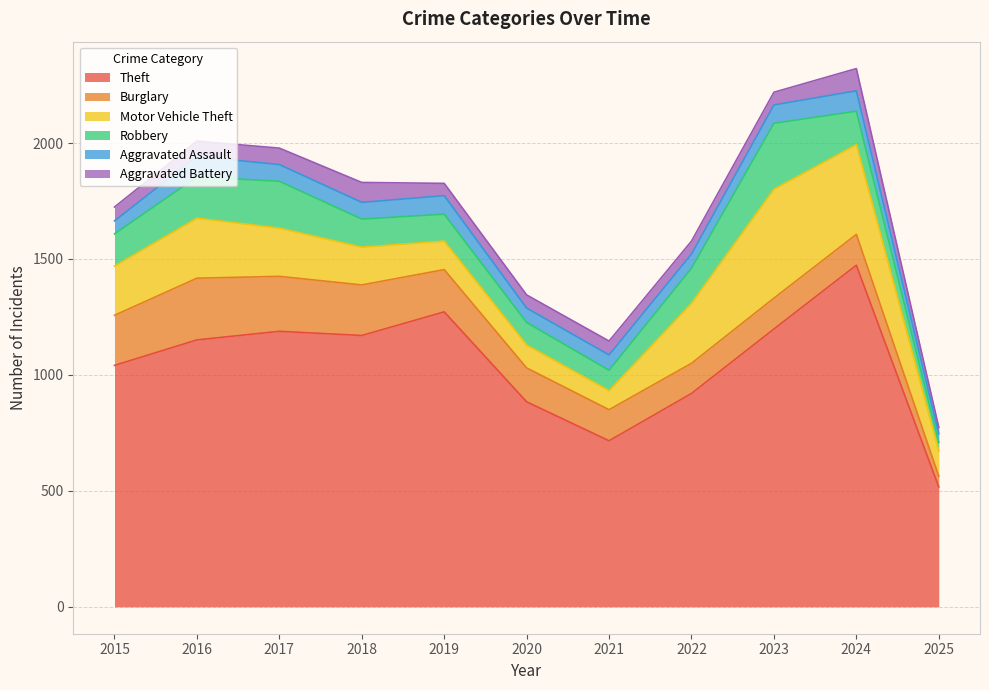

Which has a higher value, 2024 or 2020?

2024